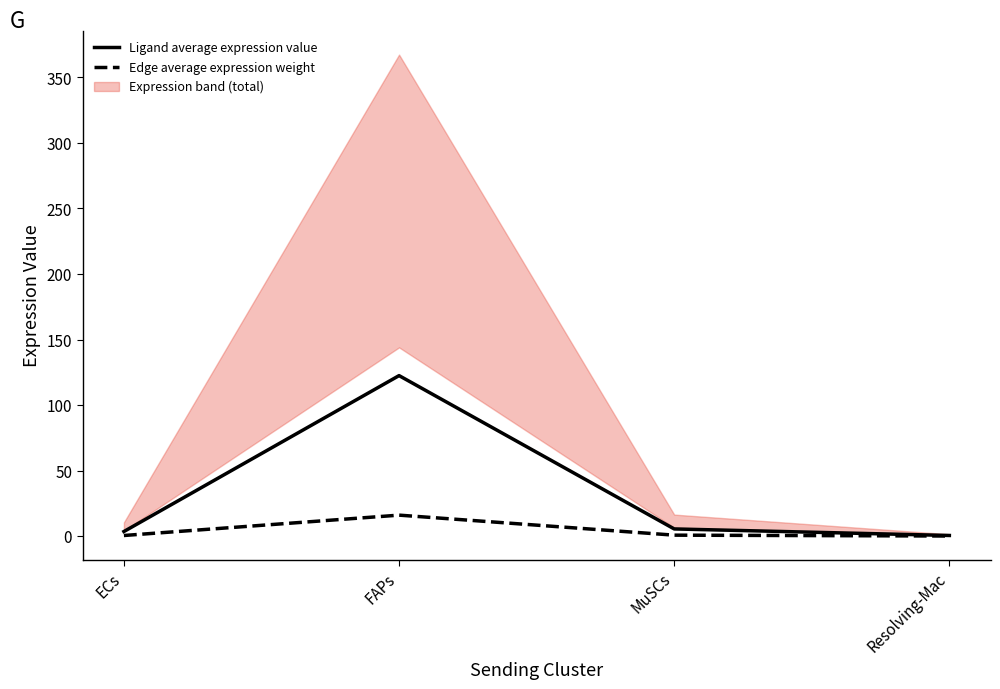

Is it true that Ligand average expression value equals 5.5 at MuSCs?

True